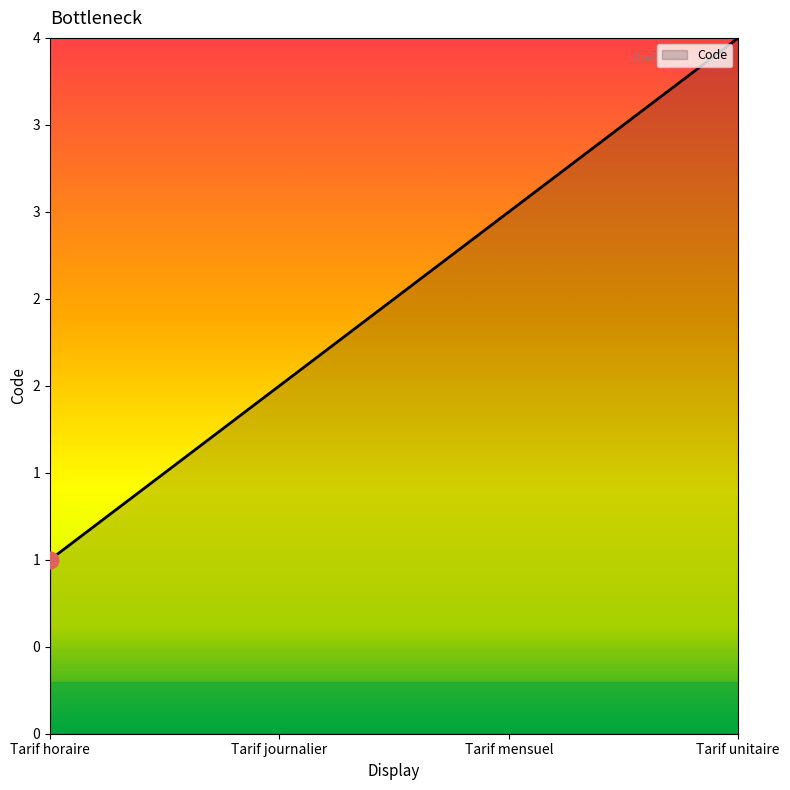

Does the chart have visible grid lines?

No